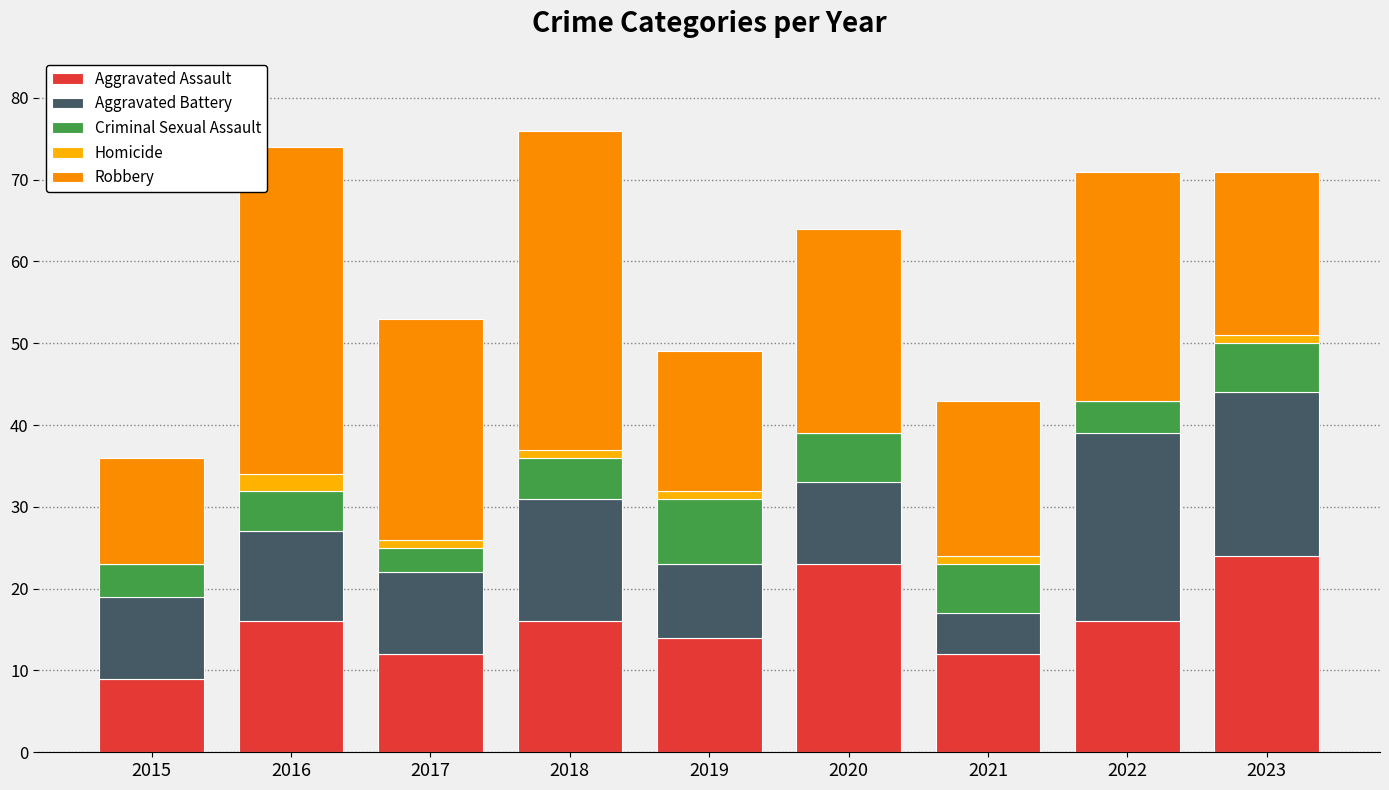

At which label does Robbery first exceed 25?

2016